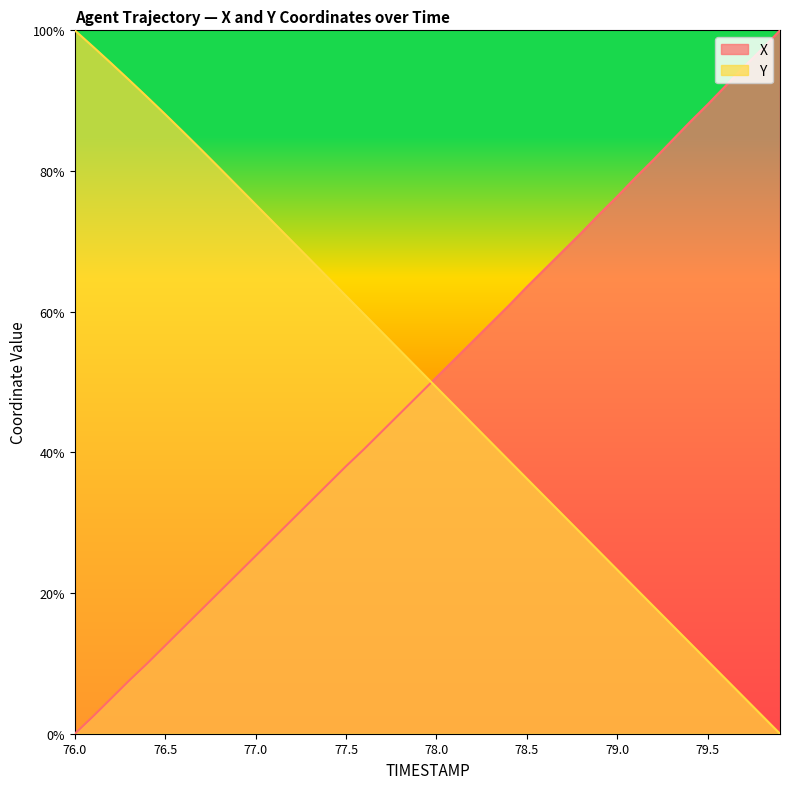

What are all the series names shown in the legend?

X, Y